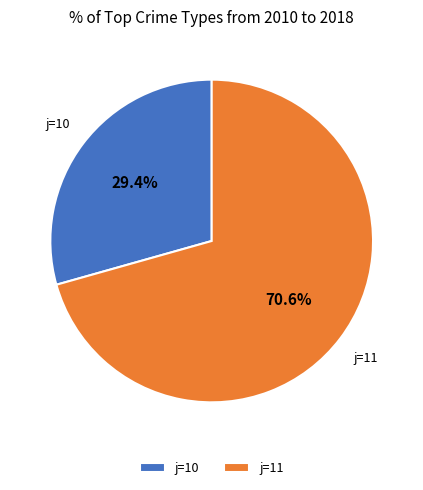

What is the total percentage of j=11 and j=10?

100.0%